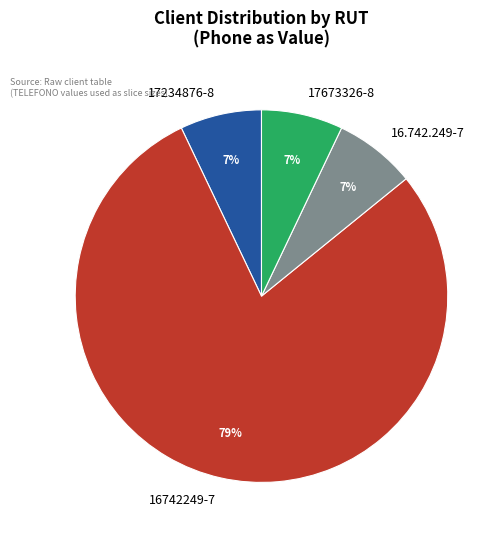

Approximately how many times larger is the value at 17673326-8 compared to 17234876-8?

1.0